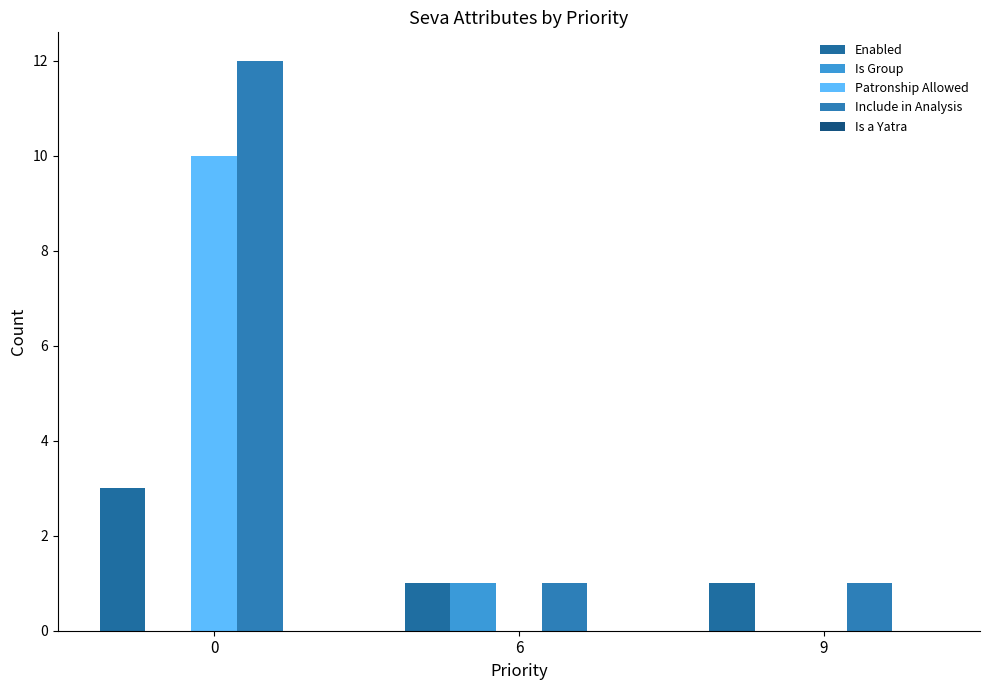

What is the maximum value shown in the chart?

12